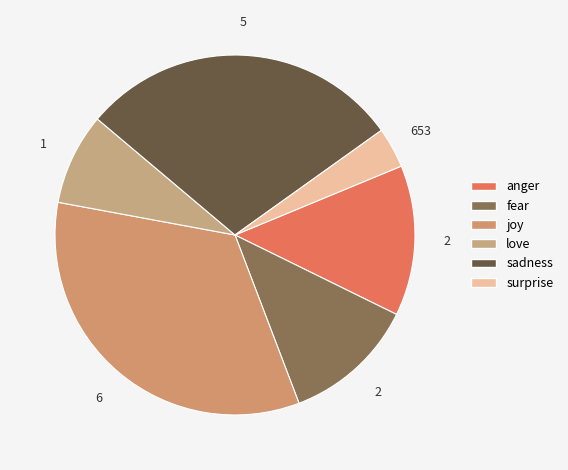

How many slices are in this pie chart?

6